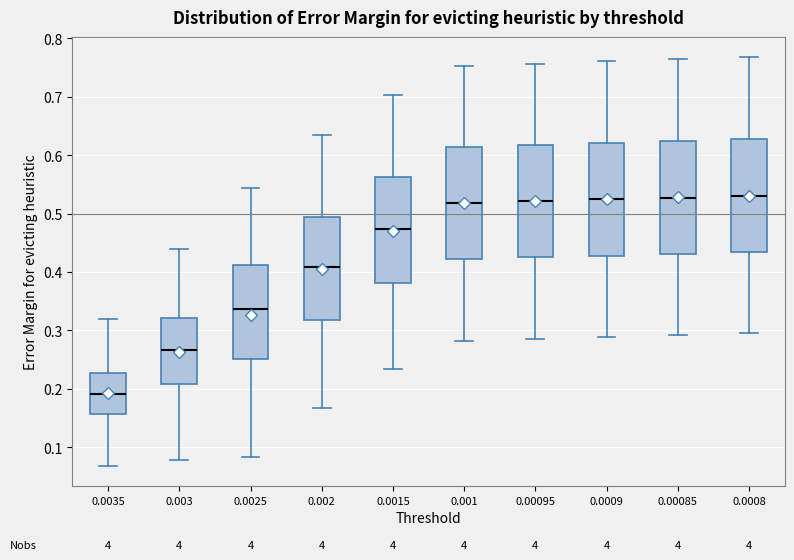

Which box's median line is the lowest?

0.0035